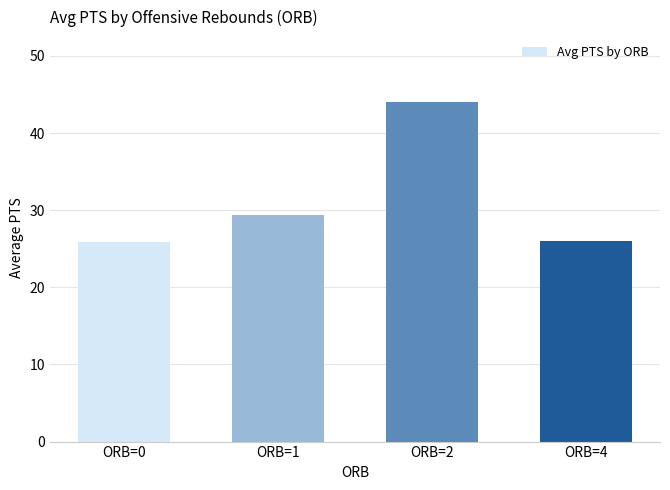

Which has a higher value, ORB=4 or ORB=1?

ORB=1